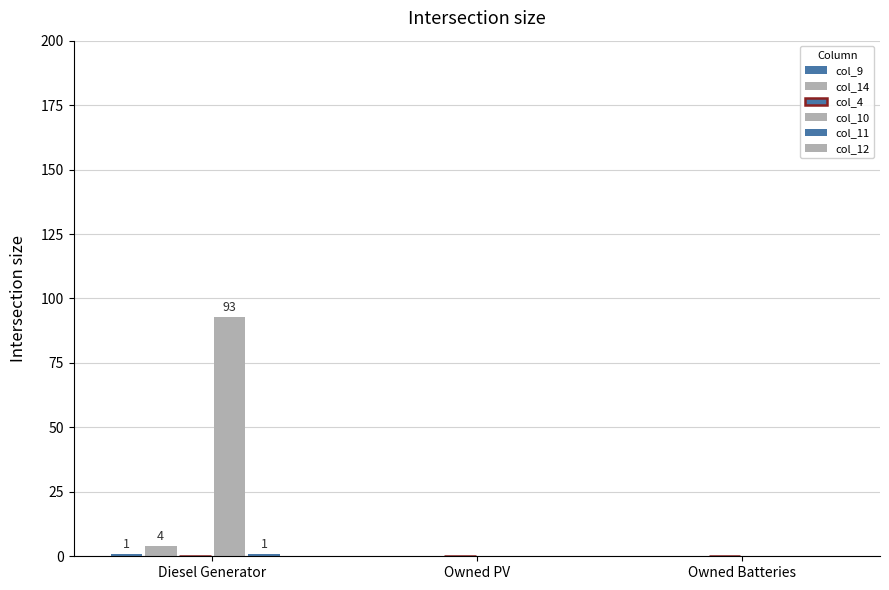

Which category has the lowest value in the col_14 series?

Owned PV